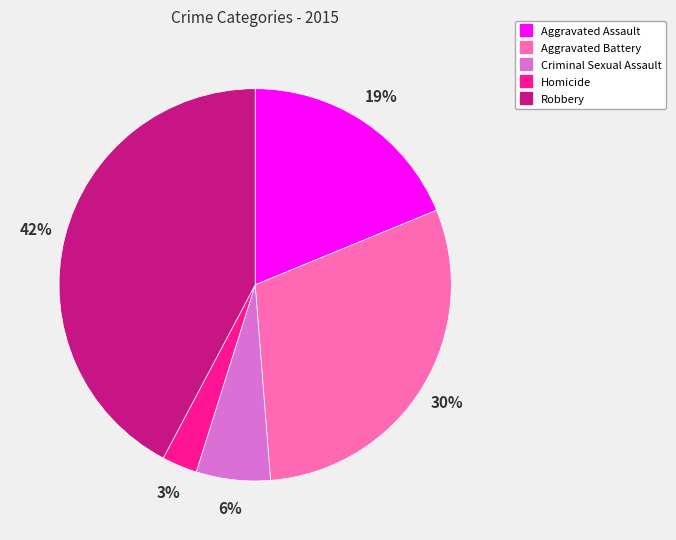

Which has a higher value, Homicide or Aggravated Battery?

Aggravated Battery